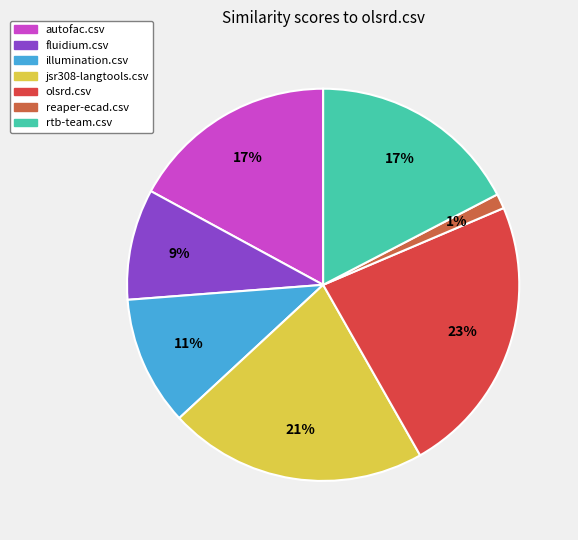

To the nearest percent, what percentage of the pie is autofac.csv?

17%